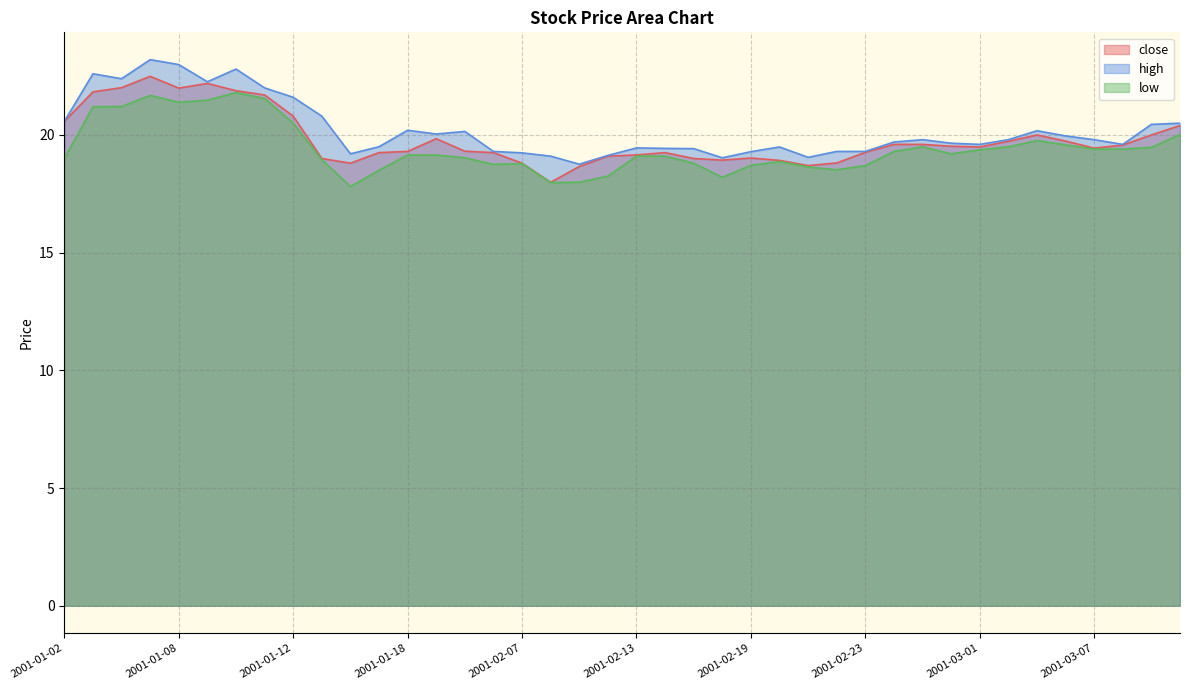

True or false: high and close intersect in this chart.

False